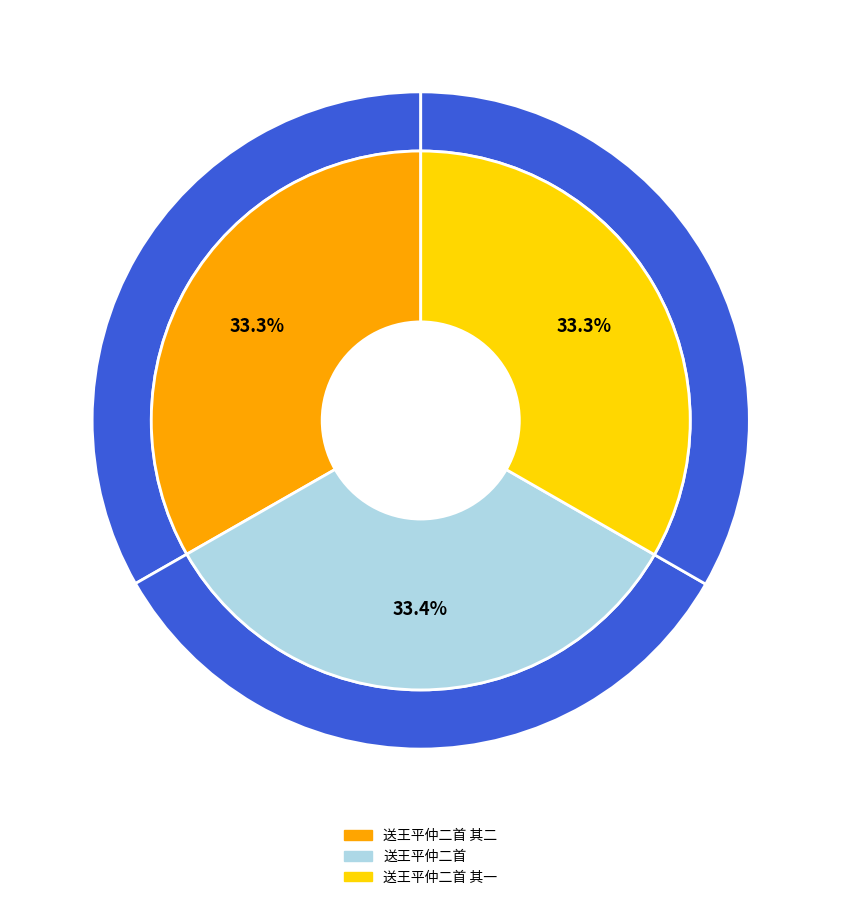

How many slices are in this pie chart?

3